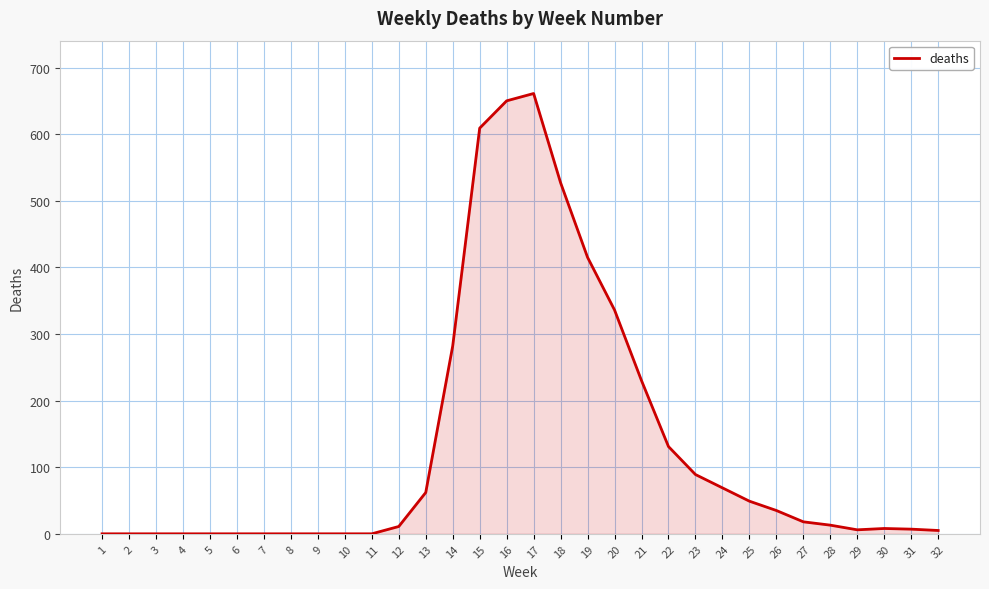

Is it true that the value at 5 is 0?

True